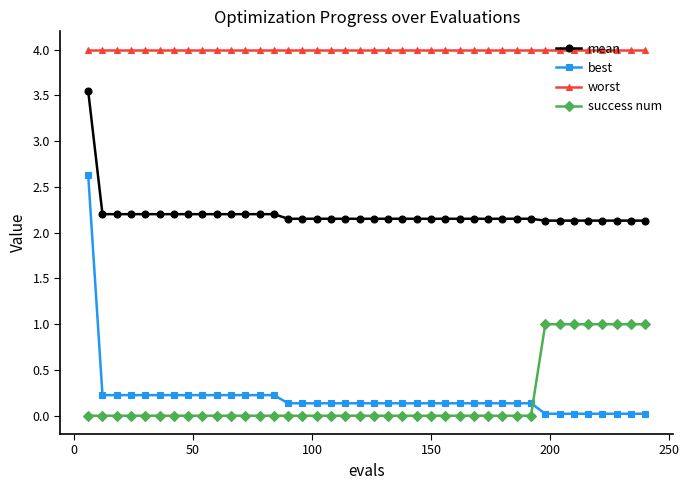

Which series has the largest range (max minus min)?

best